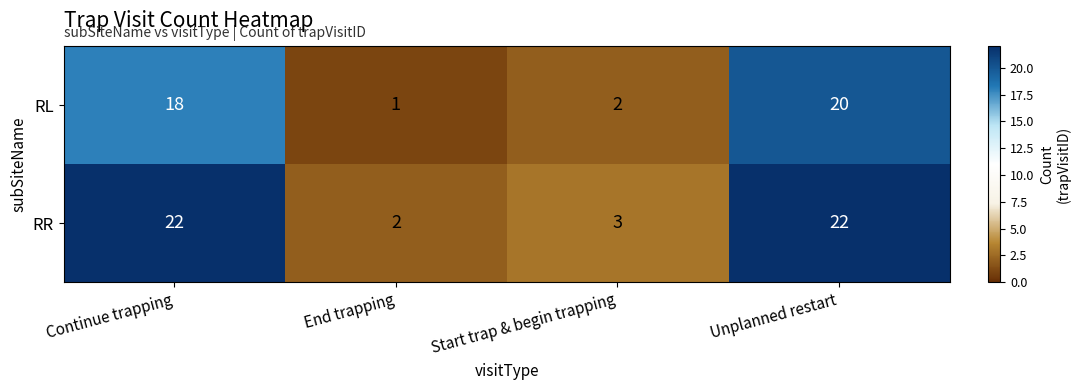

Which series changed the most between Start trap & begin trapping and Unplanned restart?

RR